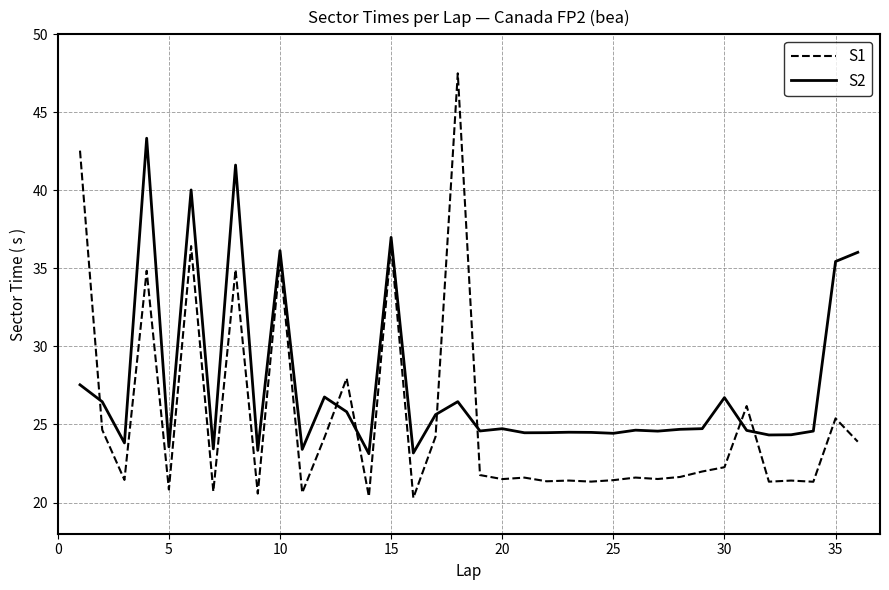

List the series in order of their overall mean, lowest first.

S1, S2